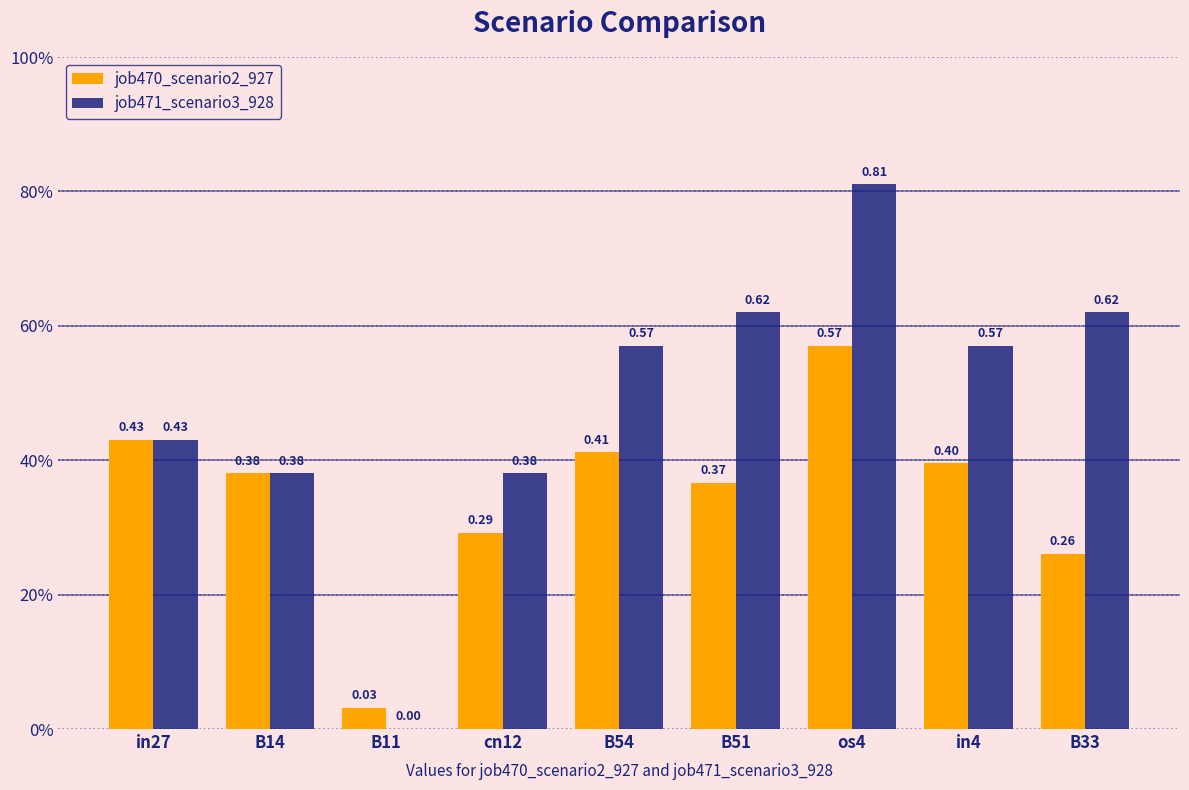

At how many categories does at least one series exceed 0?

9